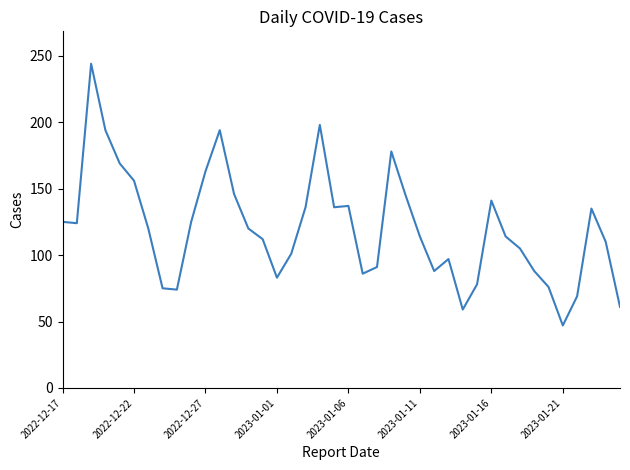

What is the difference between the maximum and minimum values?

197